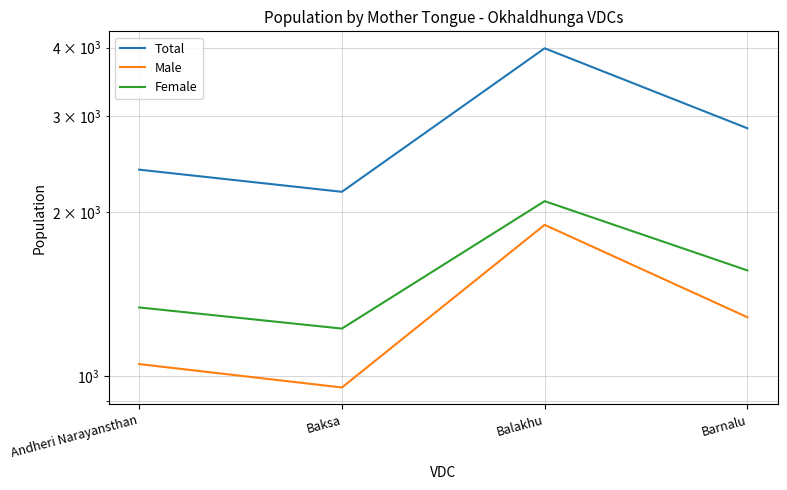

What is the value of the Female point at the 4th from the left?

1563